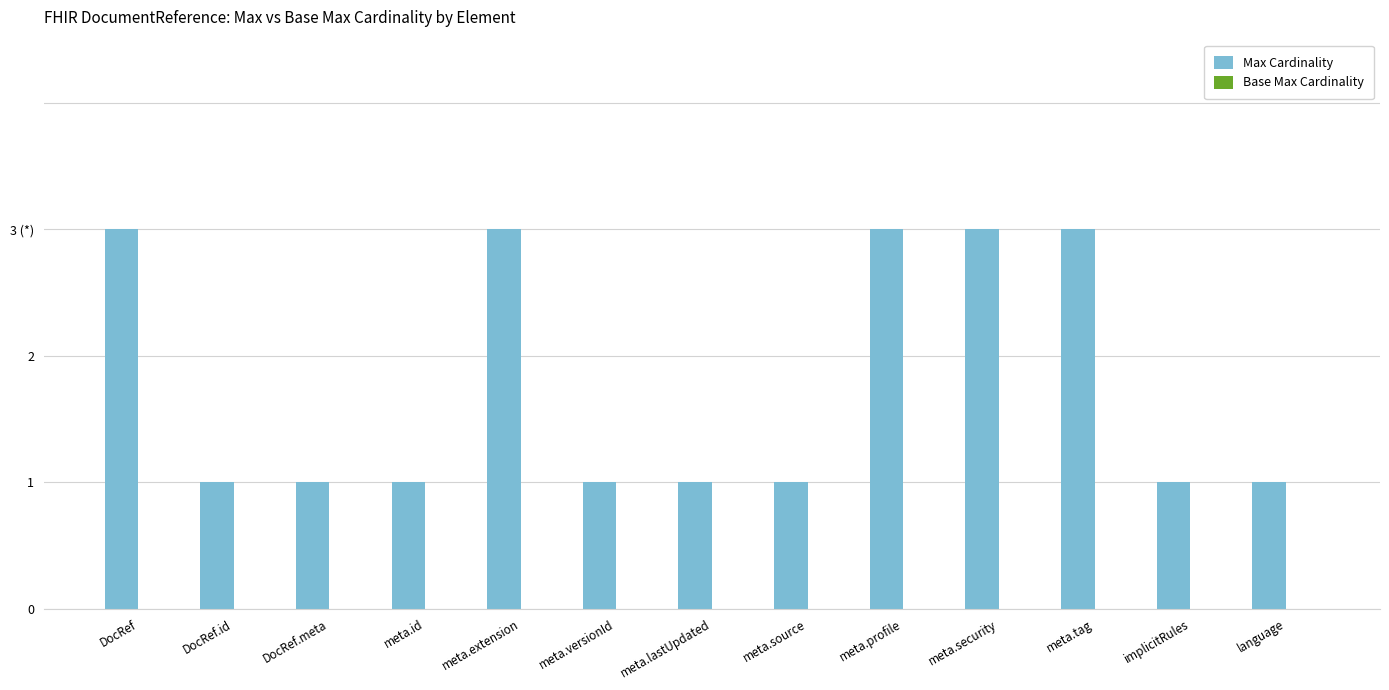

Does the chart contain any negative values?

No